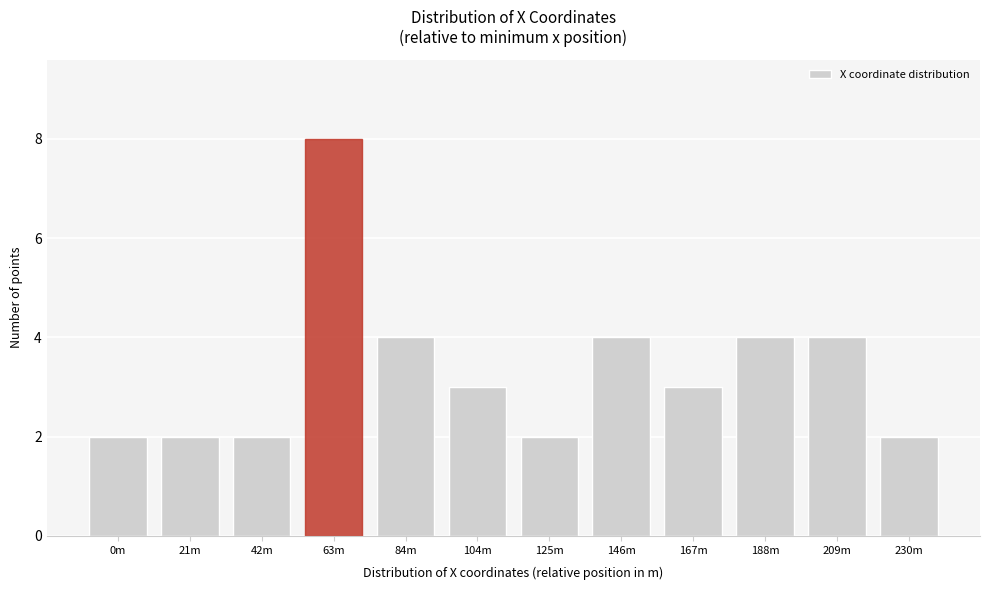

Reading left to right, list all the values displayed in this chart.

0m=2	21m=2	42m=2	63m=8	84m=4	104m=3	125m=2	146m=4	167m=3	188m=4	209m=4	230m=2